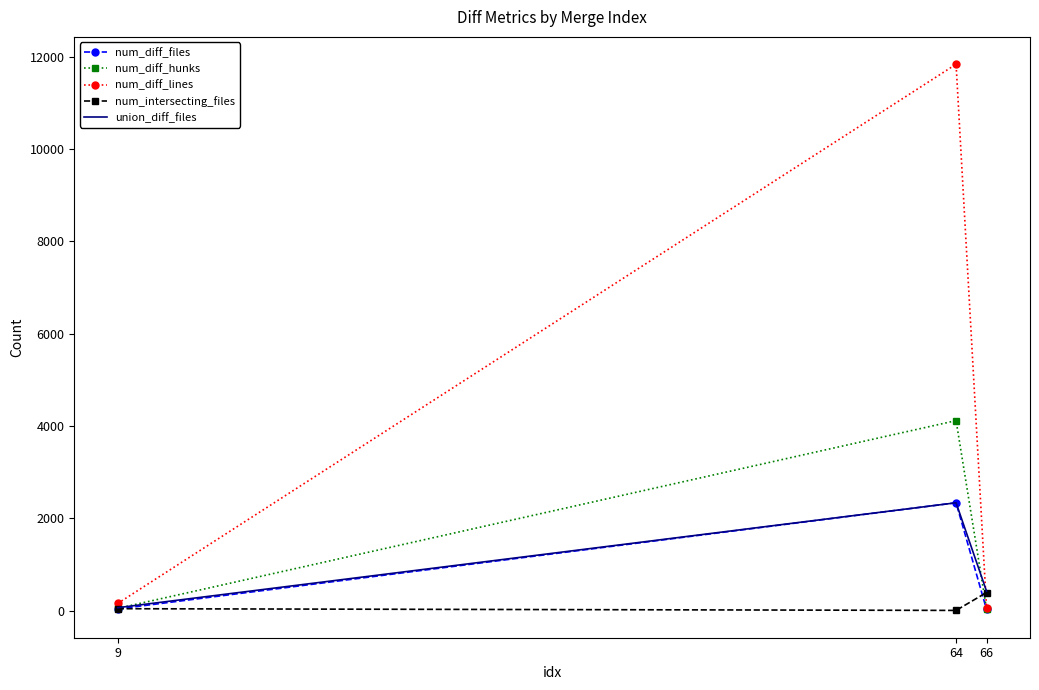

Which series has the widest spread of values?

num_diff_lines